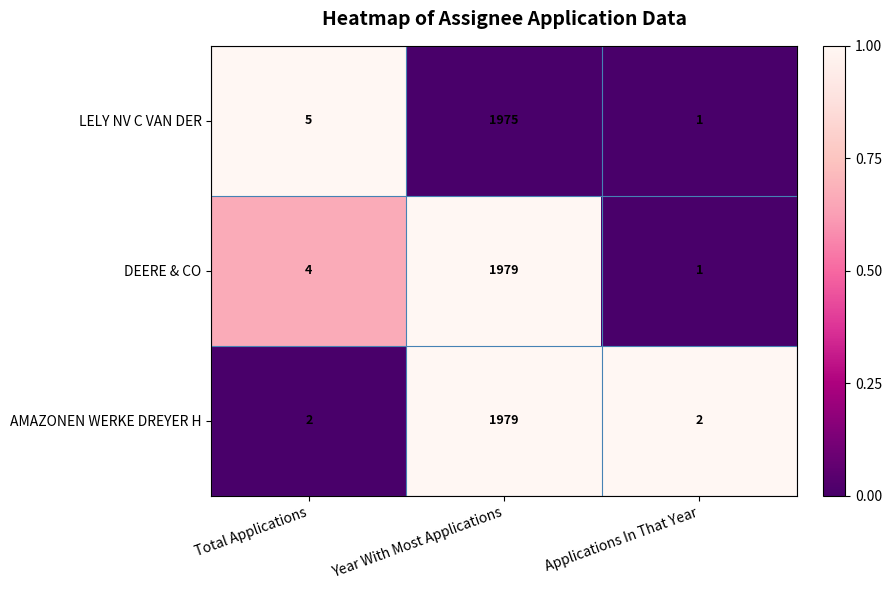

Count the number of categories in the chart.

3